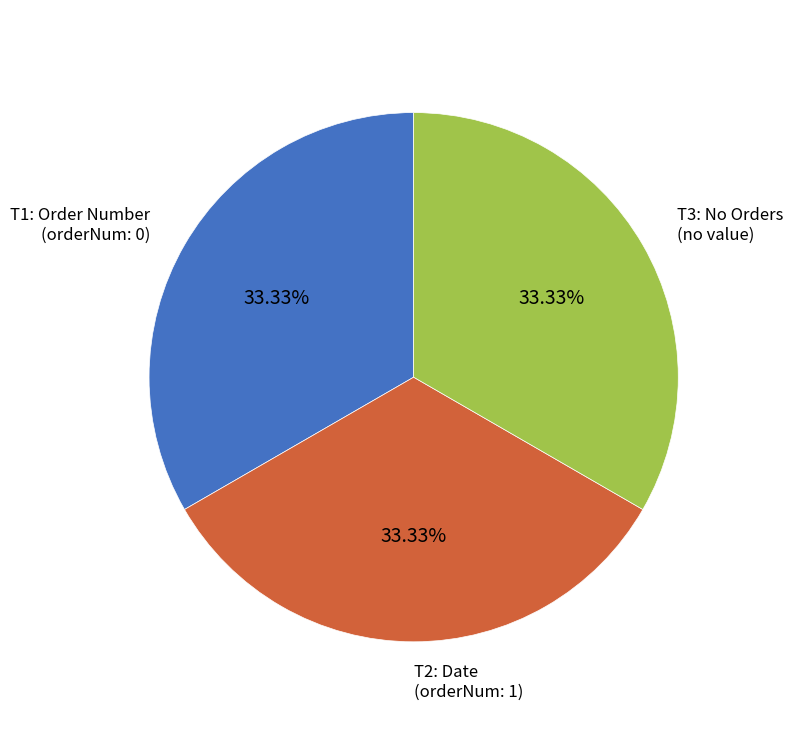

Approximately how many times larger is the value at T2: Date compared to T1: Order Number?

1.0